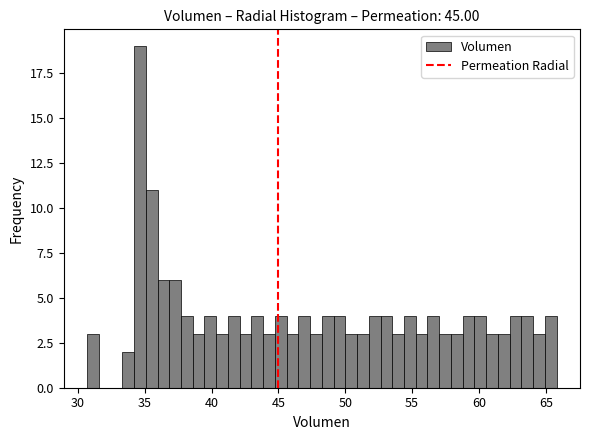

Read against the x-axis, roughly where is the centre of the tallest bar?

34.5